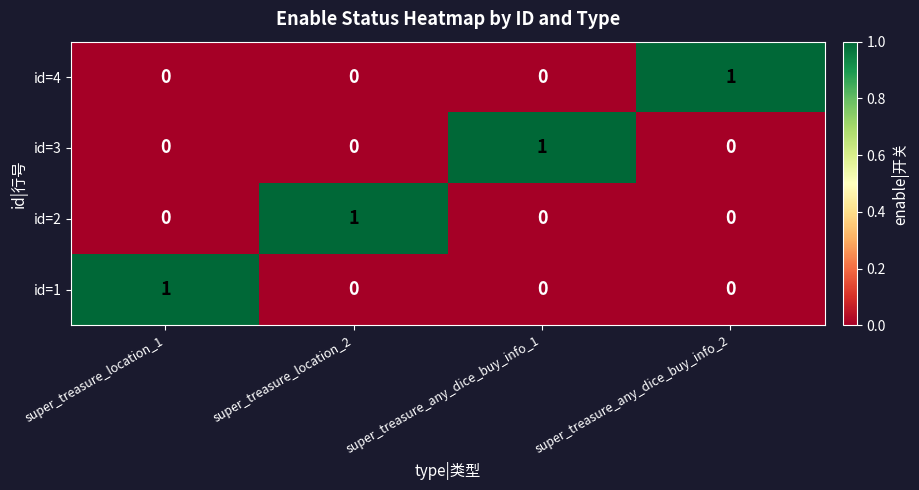

Count the id=2 values in the range 0 to 1.

4